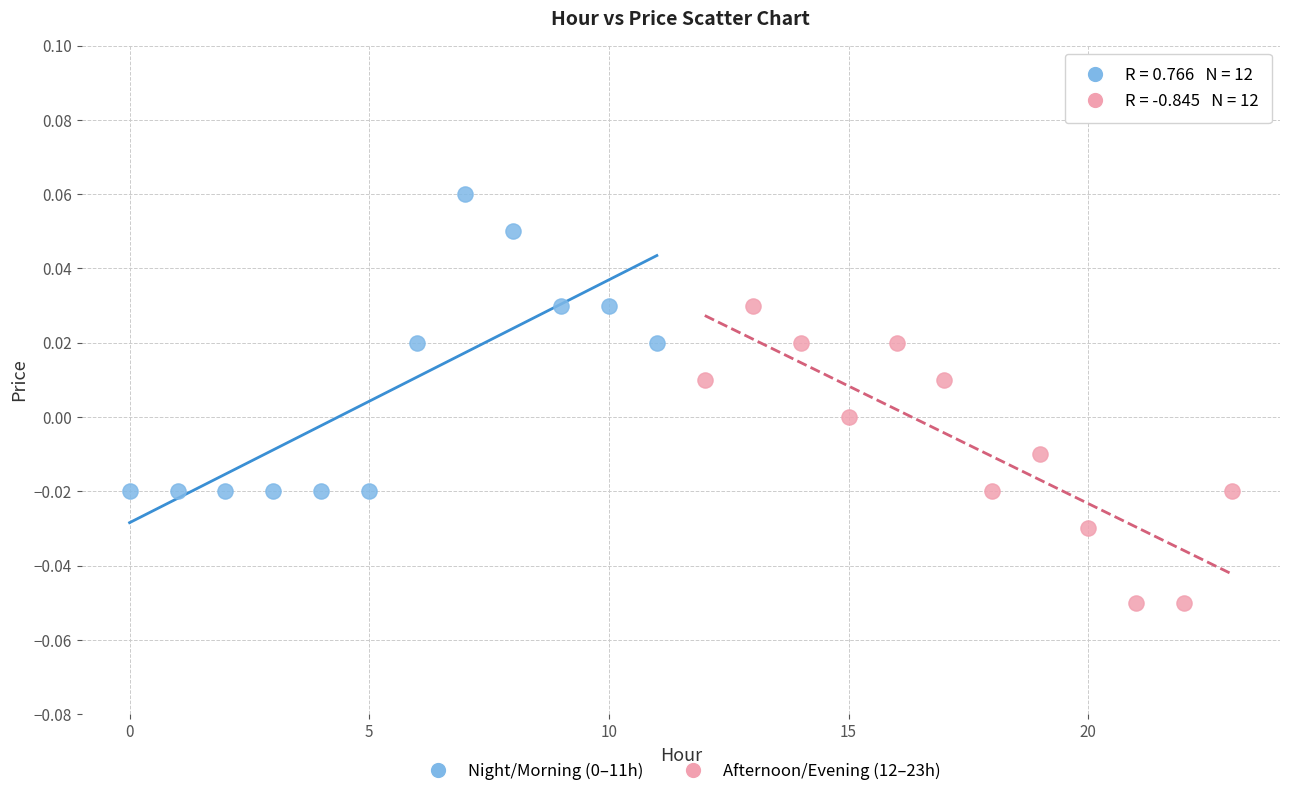

Which series reaches the minimum Y coordinate?

Afternoon/Evening (12–23h)